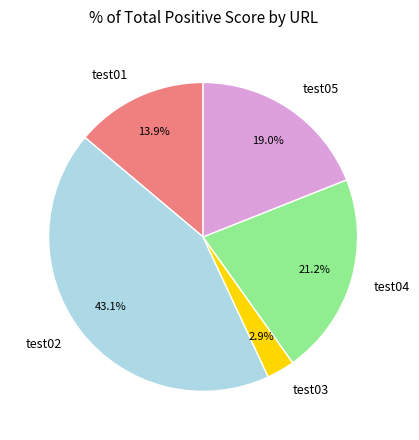

Which category has the smallest portion of the pie?

test03